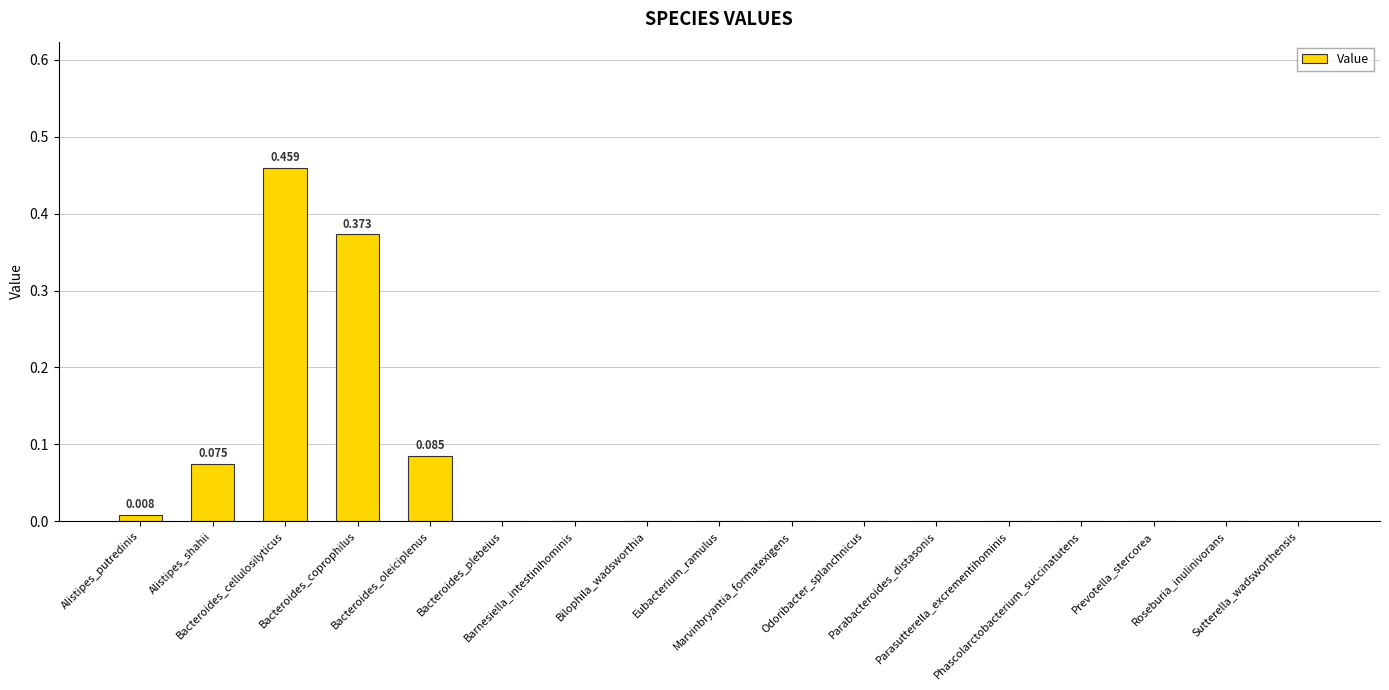

Reading left to right, list all the values displayed in this chart.

0.0	0.1	0.5	0.4	0.1	0.0	0.0	0.0	0.0	0.0	0.0	0.0	0.0	0.0	0.0	0.0	0.0